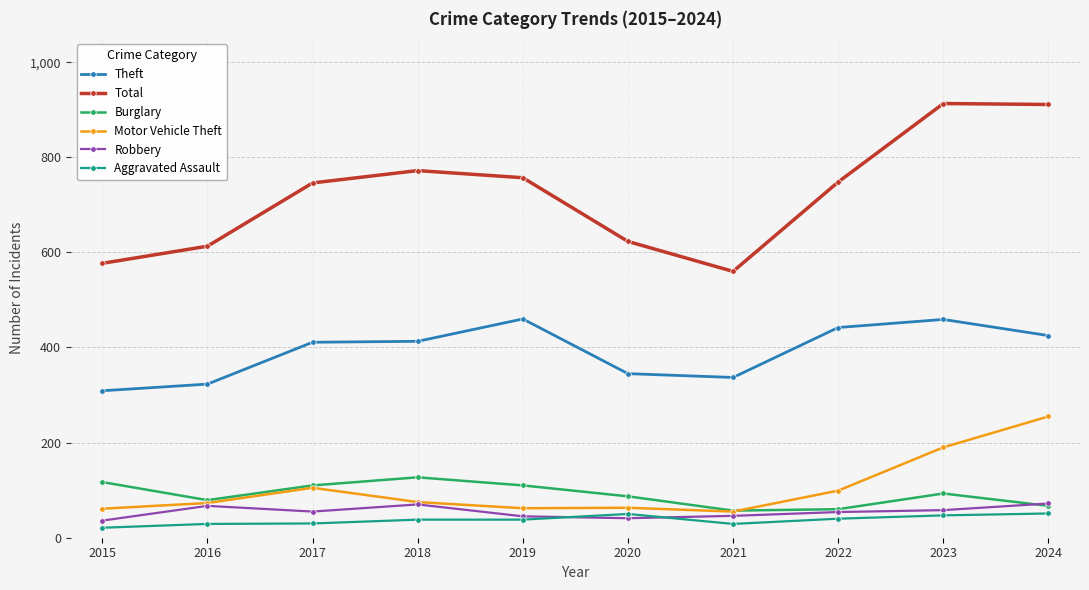

What are all the series names shown in the legend?

Theft, Total, Burglary, Motor Vehicle Theft, Robbery, Aggravated Assault